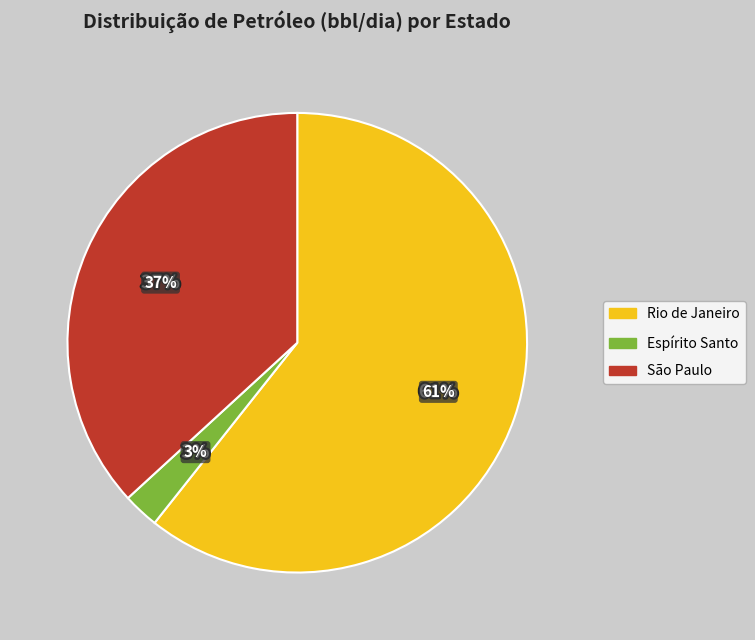

Is there a majority slice in this chart?

No